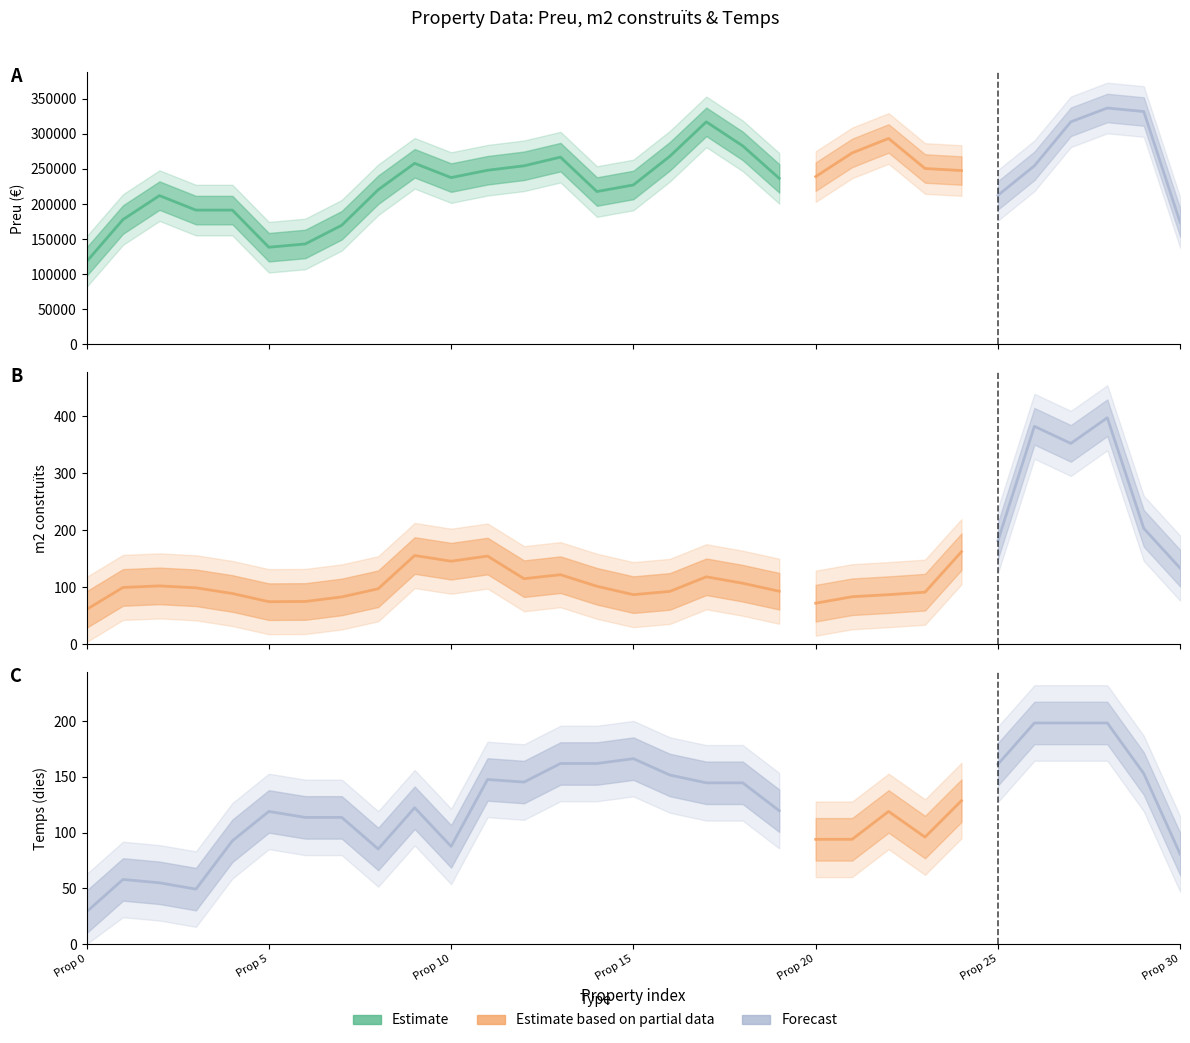

Is the value of Preu at 10 greater than the value of m2 (constr) at 6?

Yes